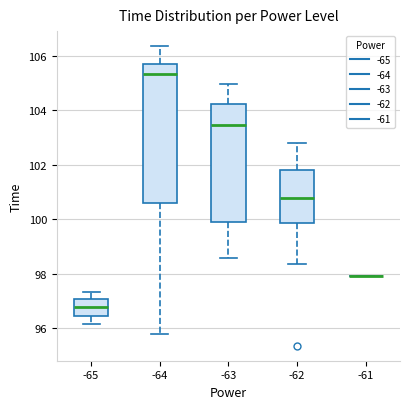

Where does the upper whisker of the box at x = -65 end on the y-axis? The values are not printed on the chart, so give them approximately, as read against the axis.

97.4